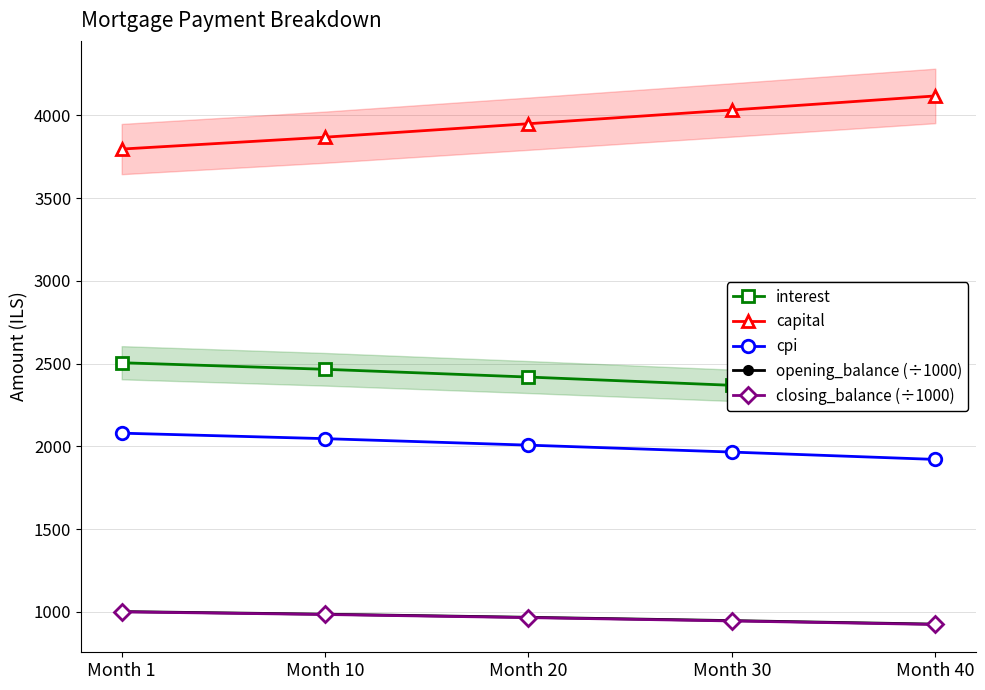

How many lines are shown in the chart?

5